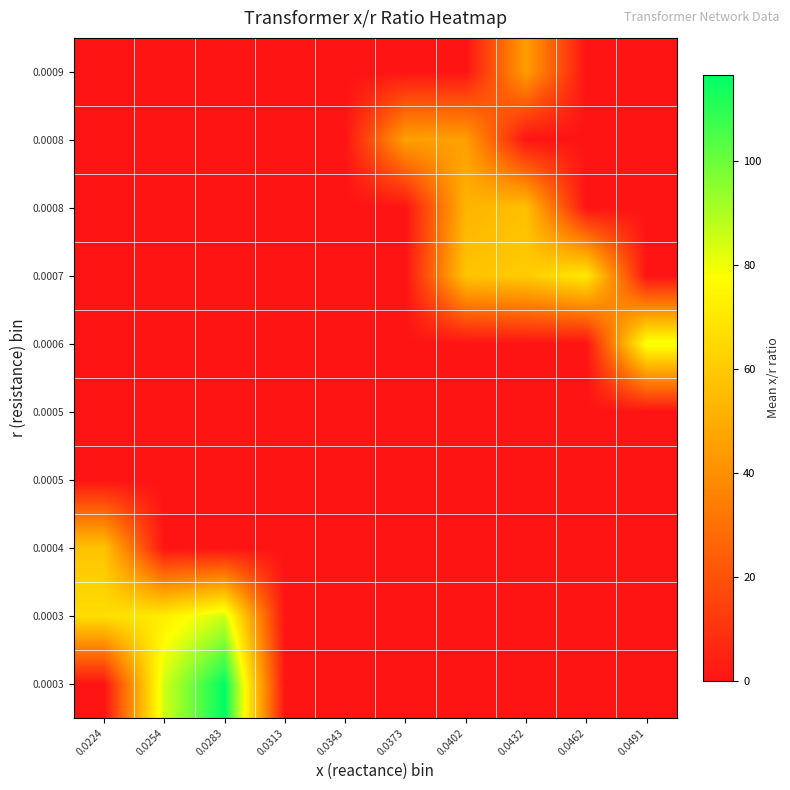

Which category has the lowest value across all series?

0.0224